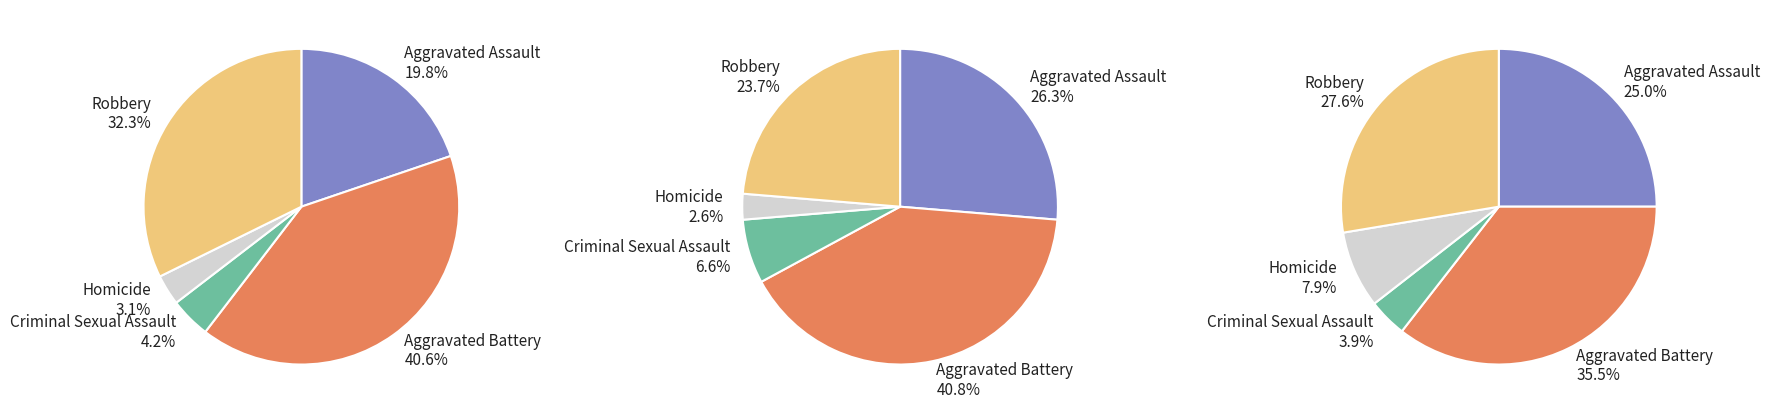

The values_2022 slice represents 16% of the pie. True or false?

False